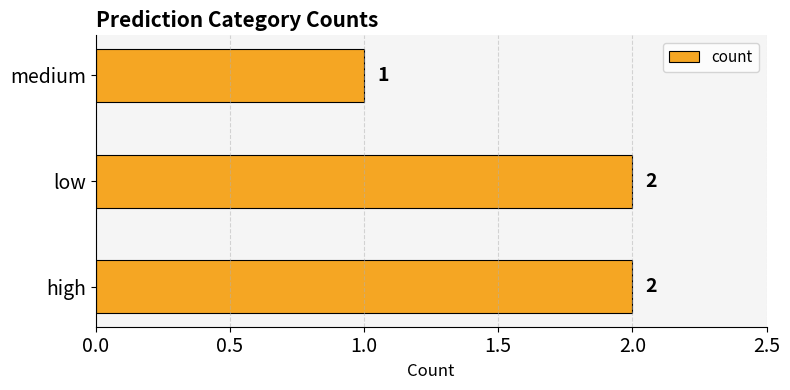

Reading bottom to top, what are all the values shown in this chart?

2	2	1